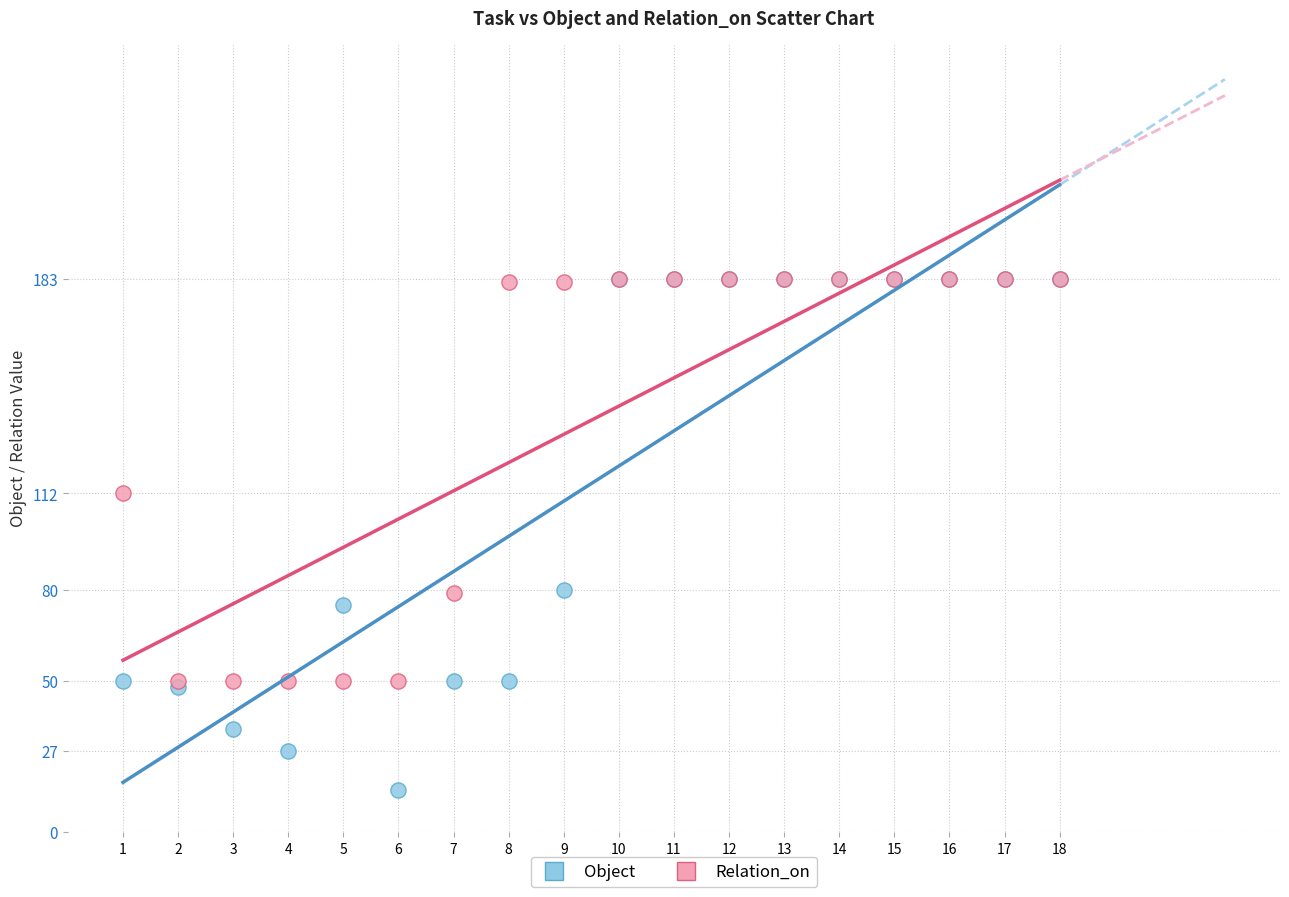

In the Relation_on series, what Y value is closest to 116?

112